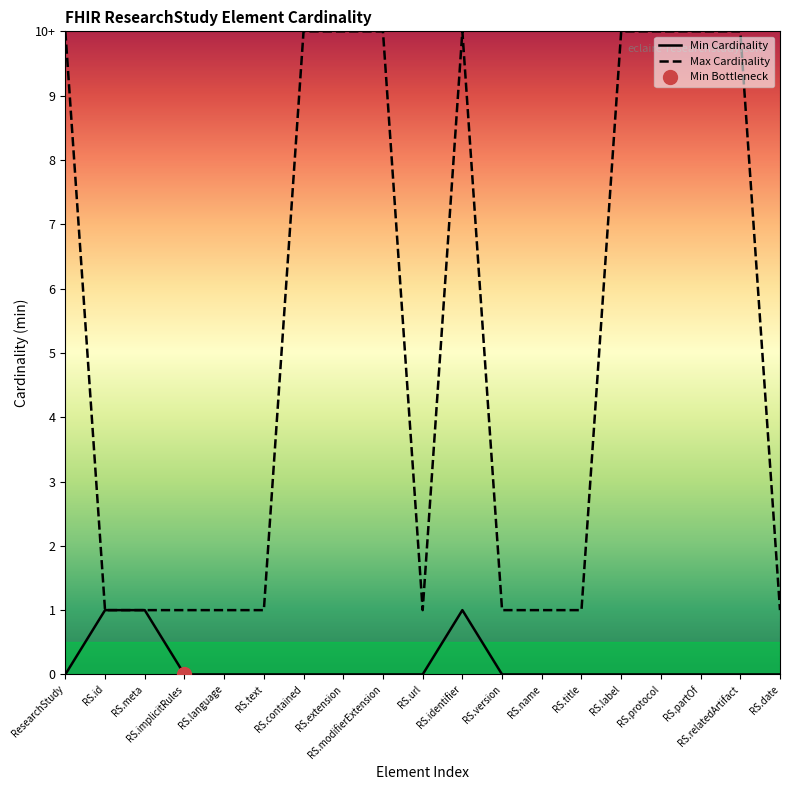

At which category does the chart reach its minimum across all series?

ResearchStudy